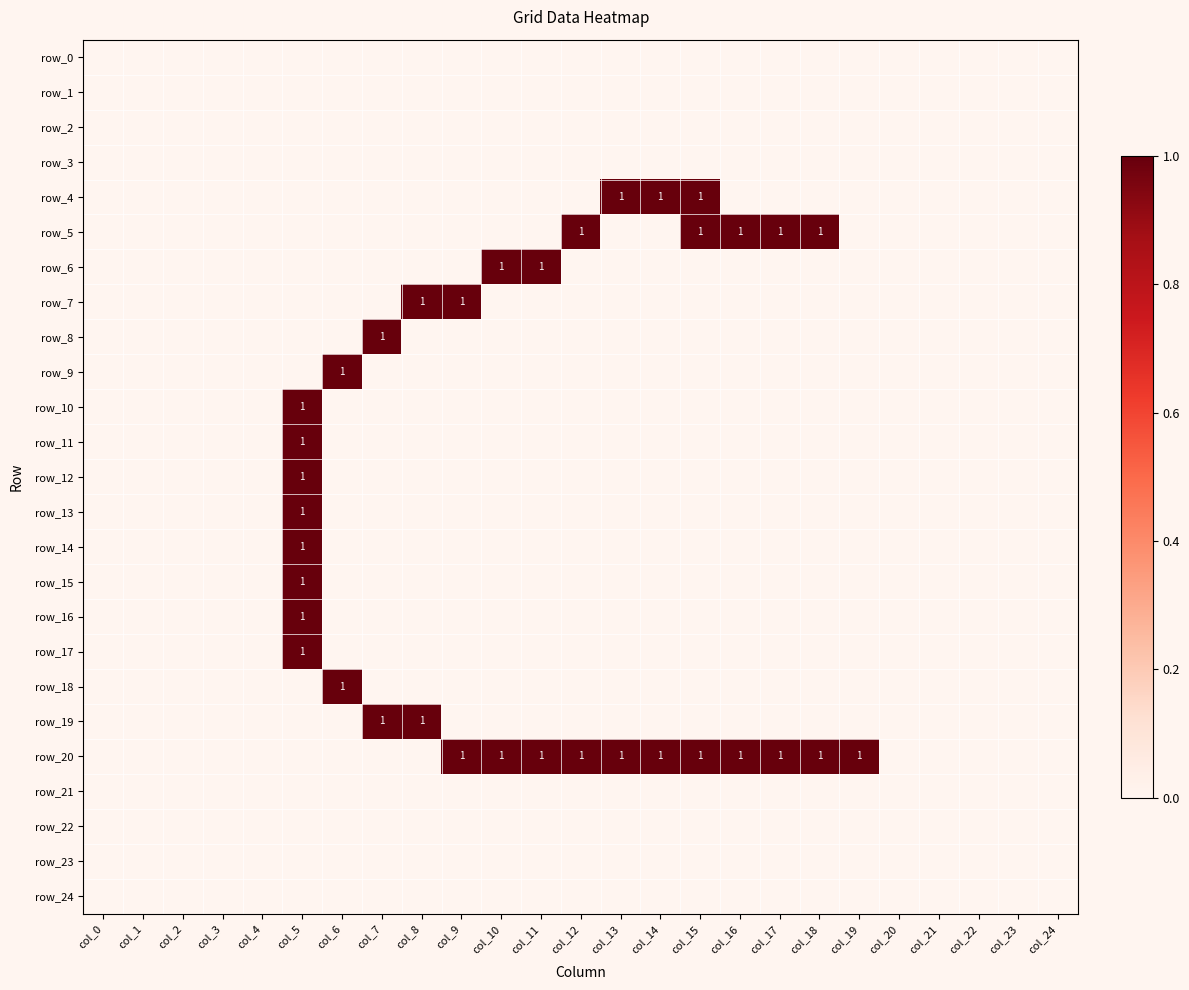

True or false: row_3 has a value of 0 at col_9.

True